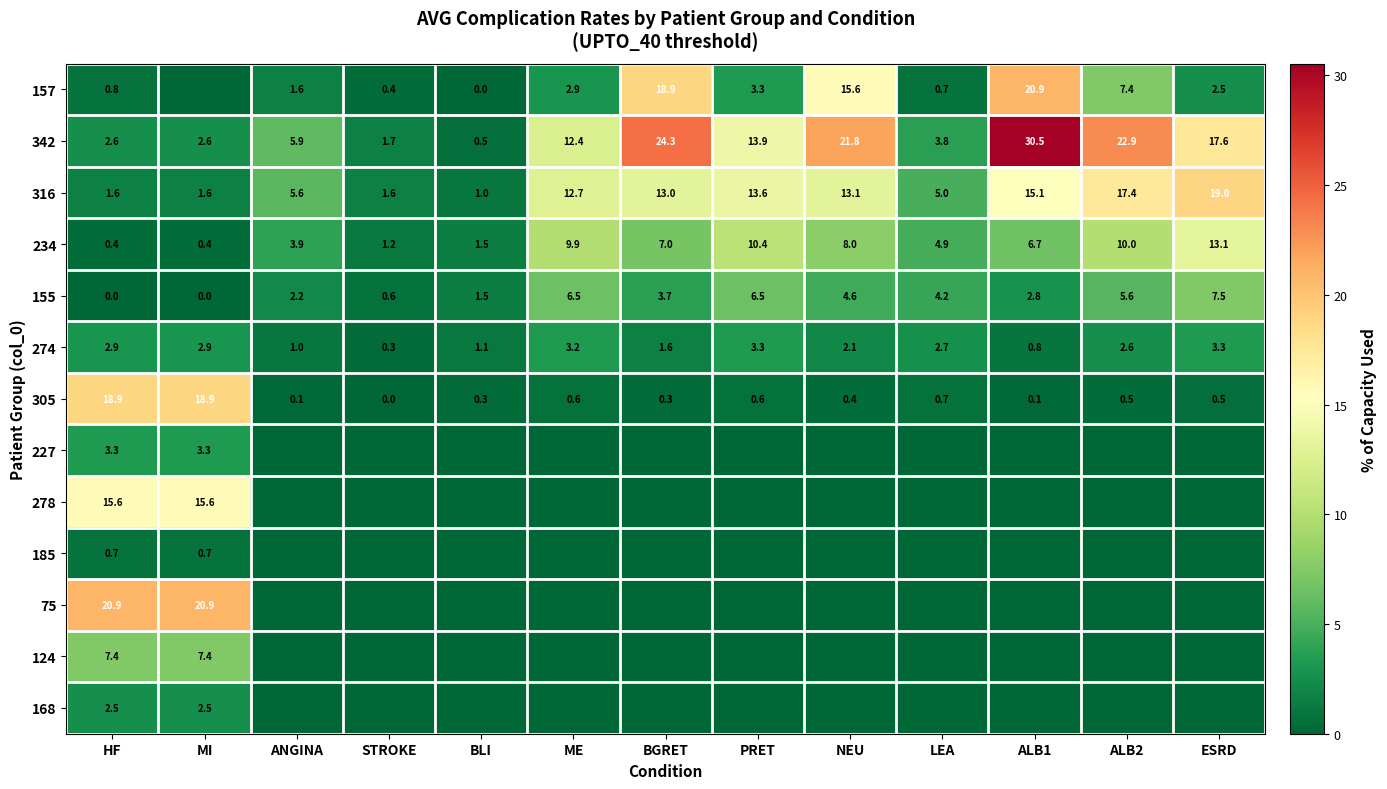

Is it true that 274 equals 4.4 at HF?

False